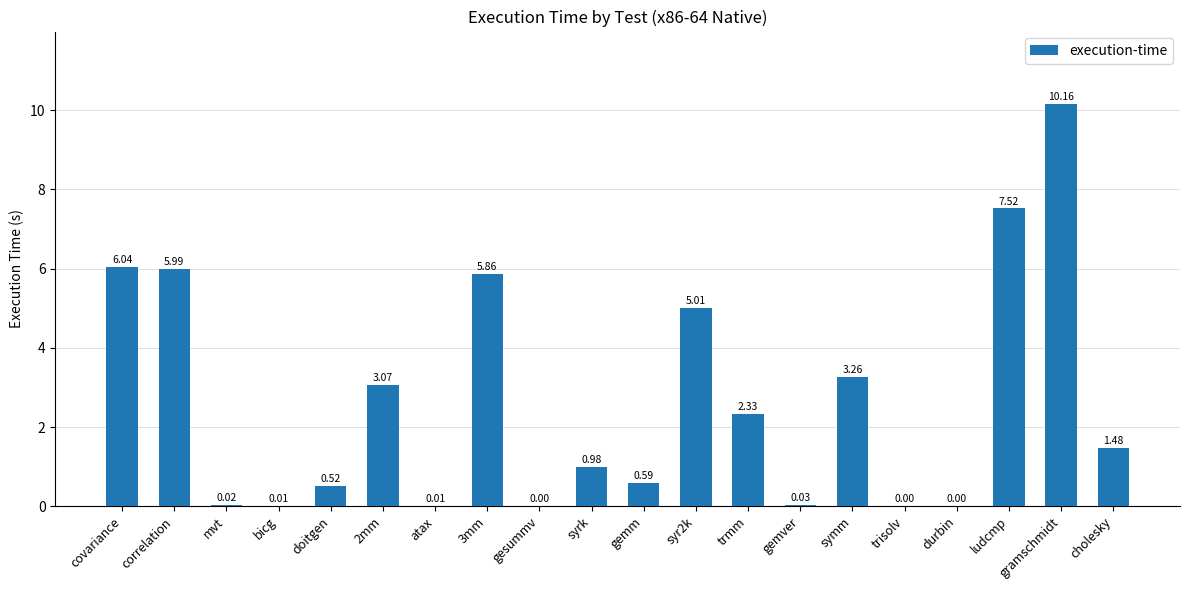

What is the sum of all values?

52.9